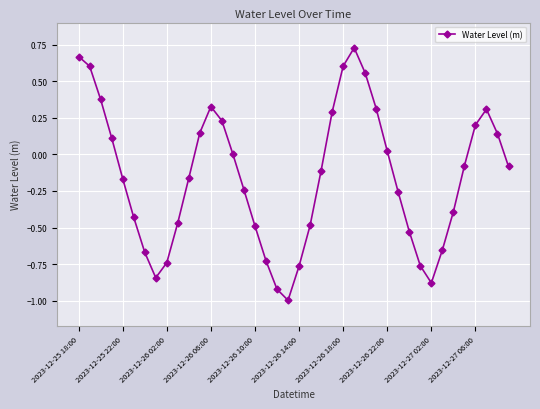

What is the sum of all values?

-6.2